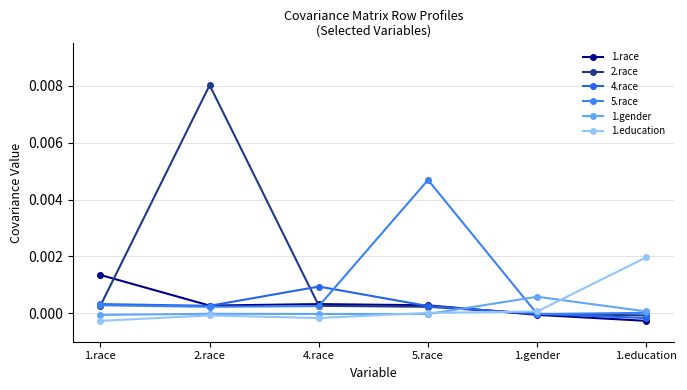

Where does the 5.race series first go above 0?

1.race